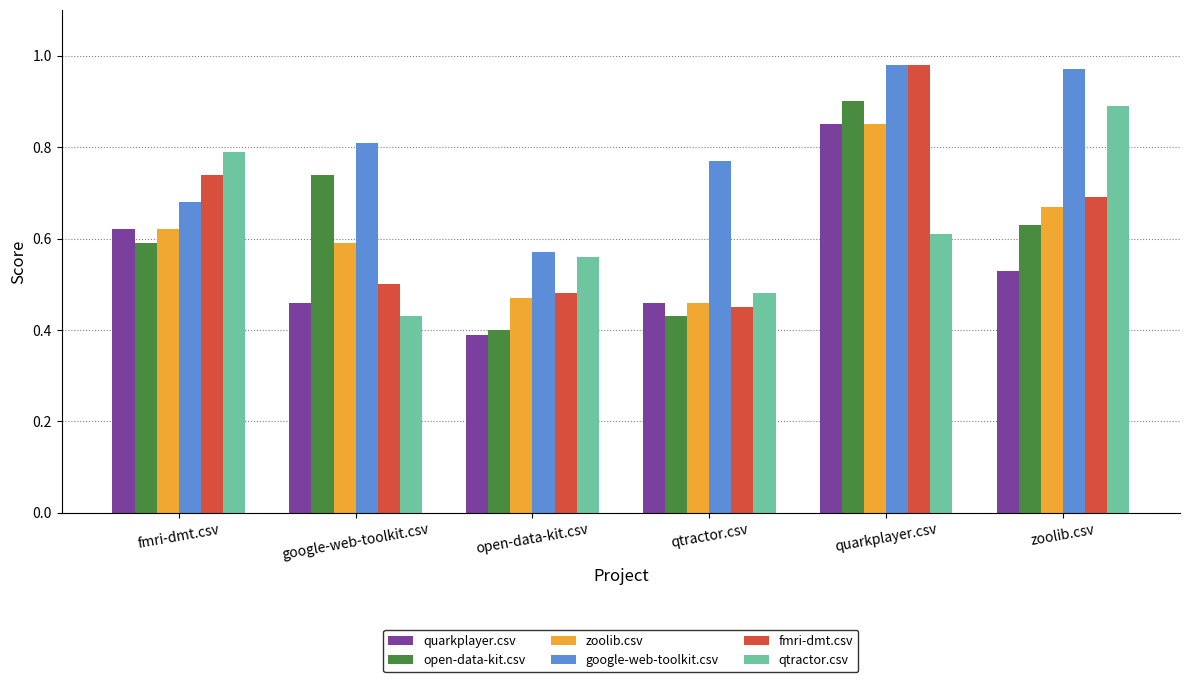

Which series has the largest range (max minus min)?

fmri-dmt.csv